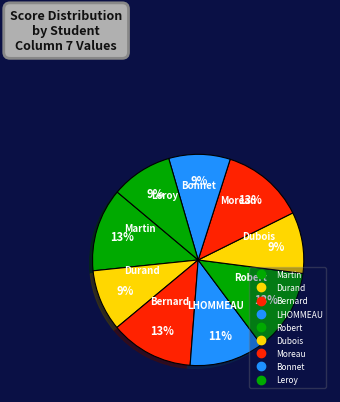

What percentage is the Martin slice, to the nearest percent?

13%